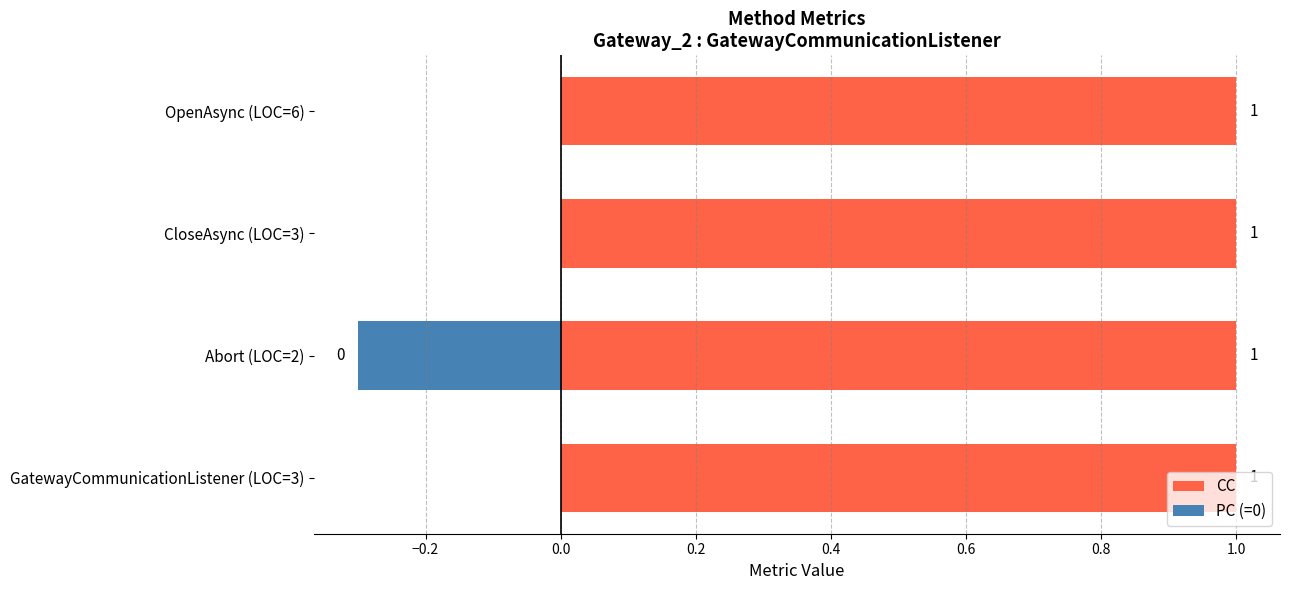

Where is PC nearest to the value 0?

Abort (LOC=2)